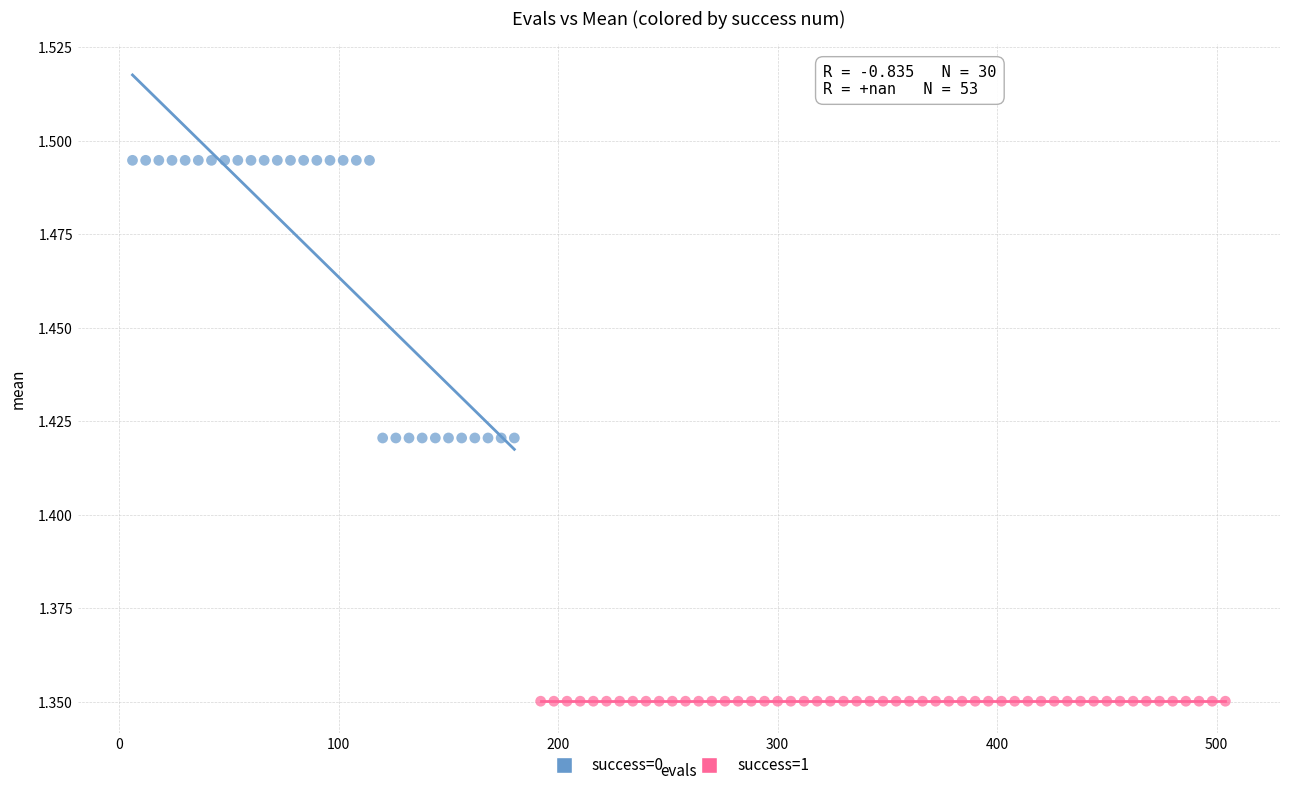

Which series contains the highest Y value?

success=0